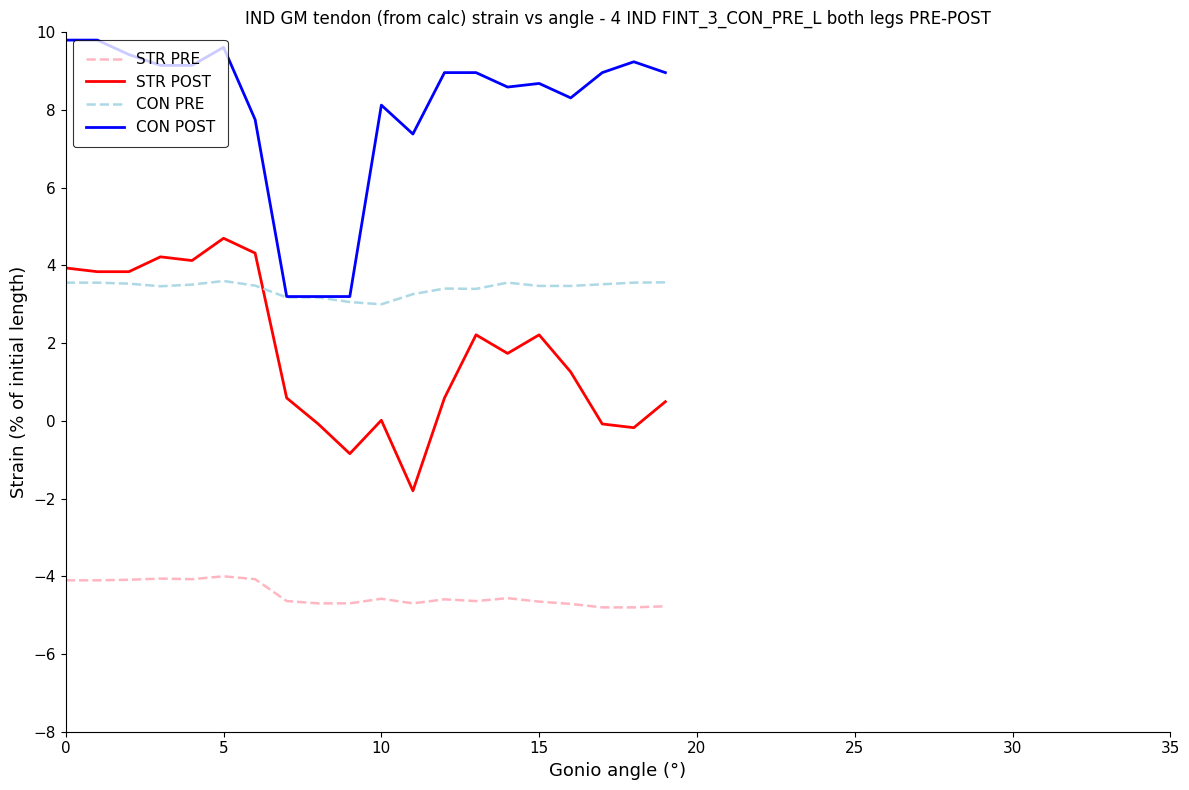

What are all the series names shown in the legend?

STR PRE, STR POST, CON PRE, CON POST